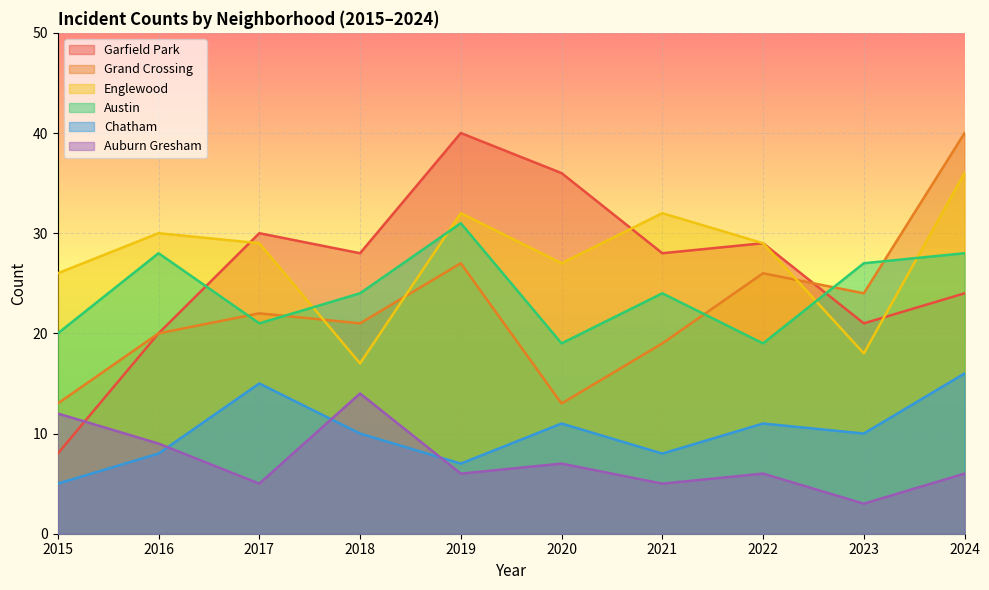

What is the average value of the Grand Crossing series?

22